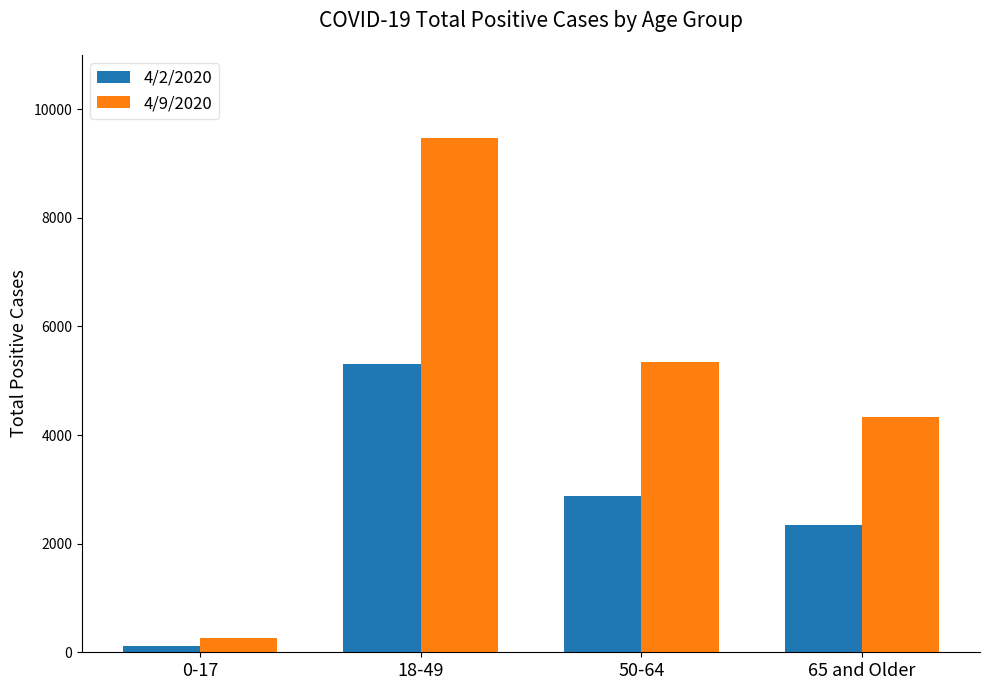

Are the bars grouped side by side (vs. stacked)?

Yes